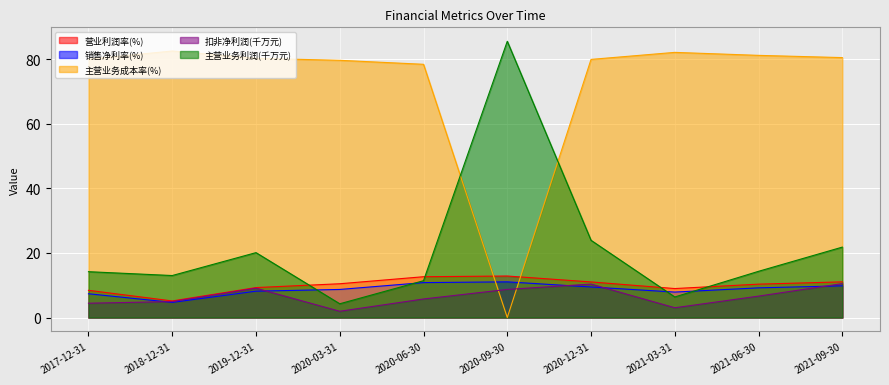

What is the difference between the maximum and minimum values in the 营业利润率(%) series?

7.7